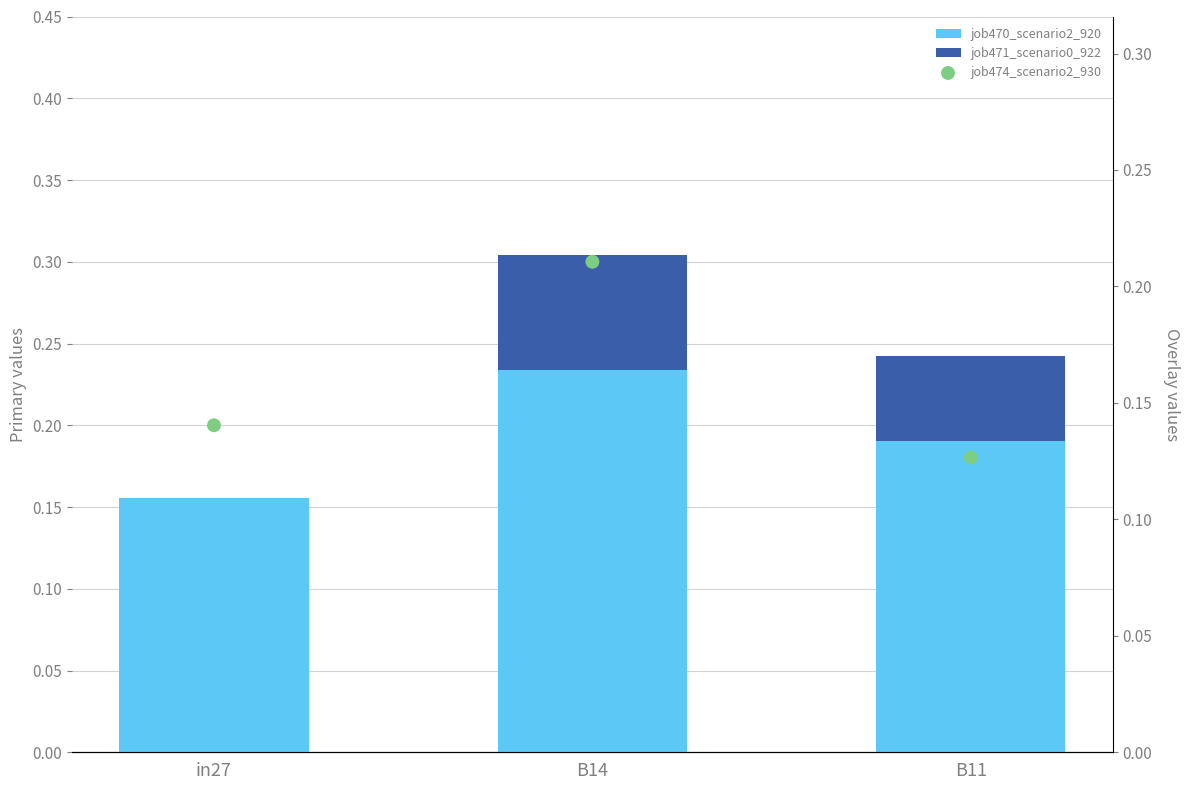

Is the value of job474_scenario2_930 at B14 greater than the value of job470_scenario2_920 at B11?

Yes